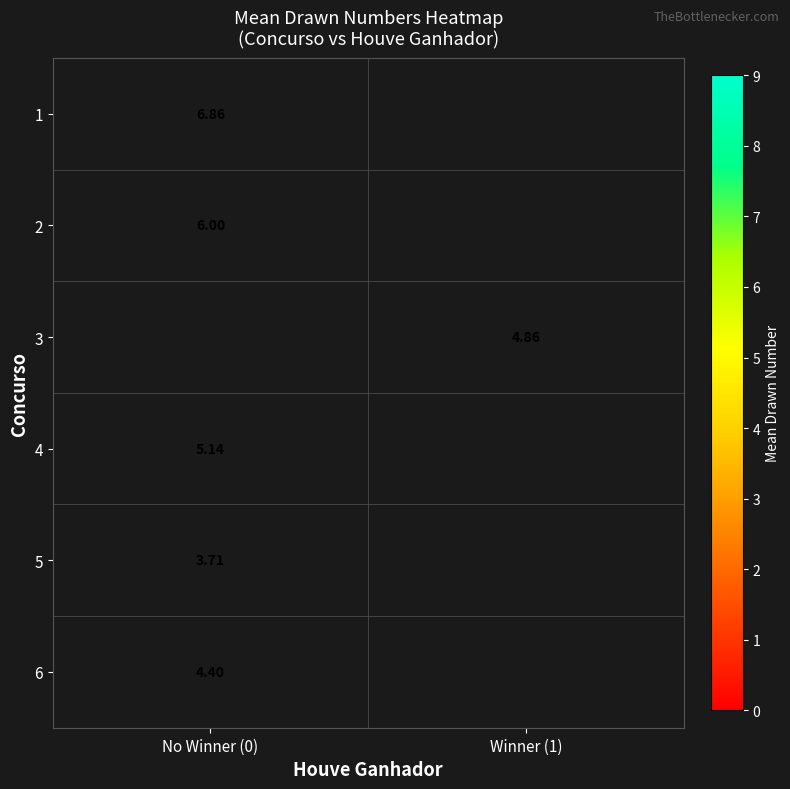

How many positive values does the 5 series have?

1